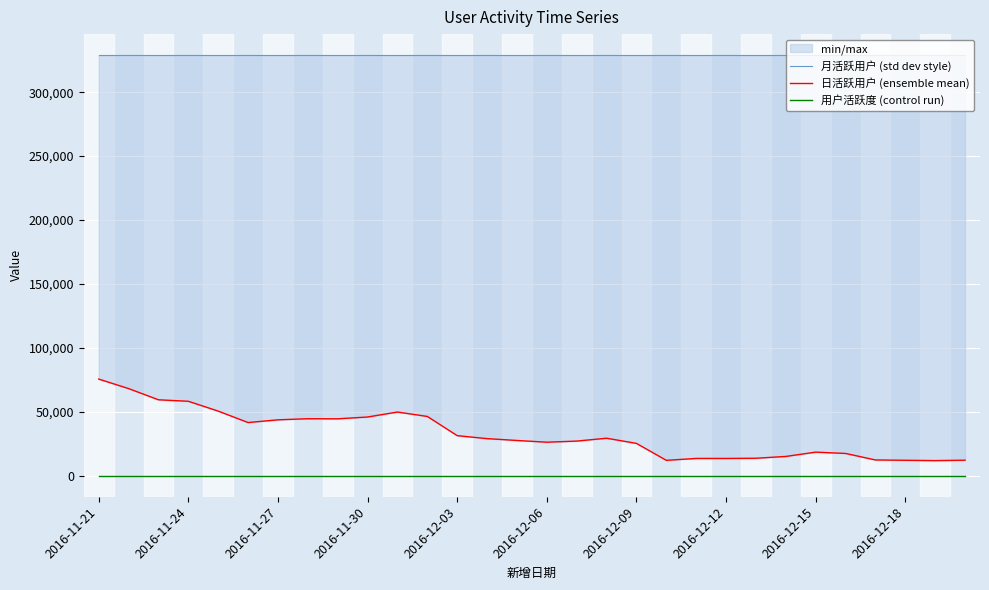

How many lines are shown in the chart?

3